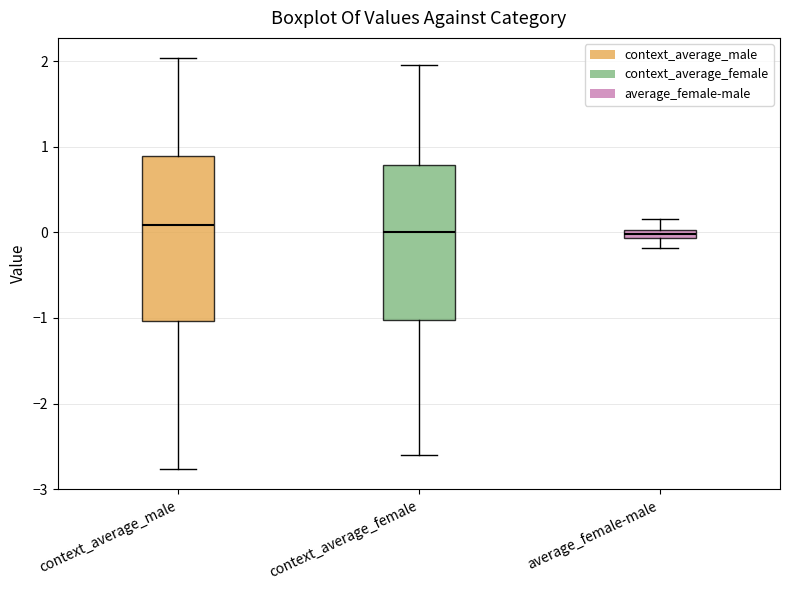

Where does the lower whisker of the box for average_female-male end on the y-axis? The values are not printed on the chart, so give them approximately, as read against the axis.

-0.2